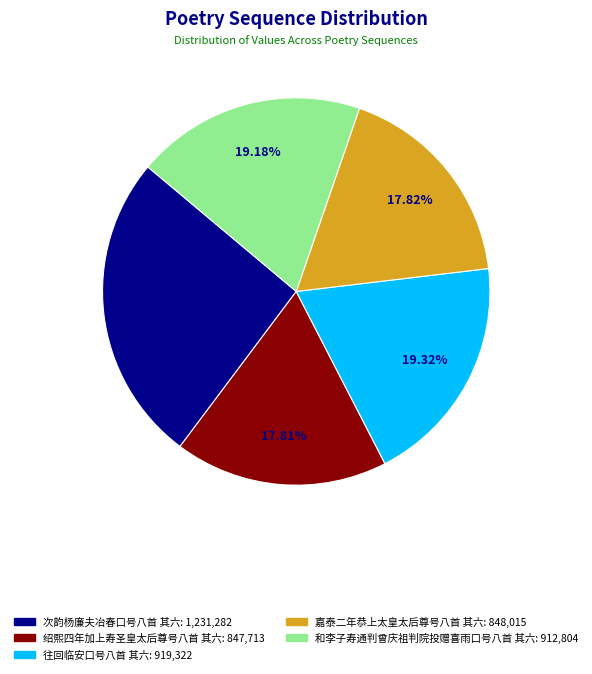

Is there a majority slice in this chart?

No